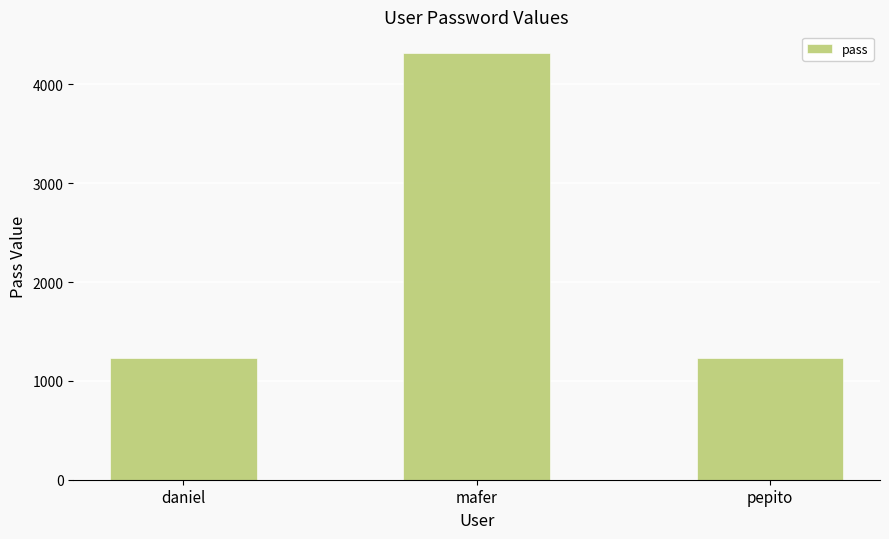

Reading left to right, transcribe all the data shown in this chart.

daniel=1234	mafer=4321	pepito=1234